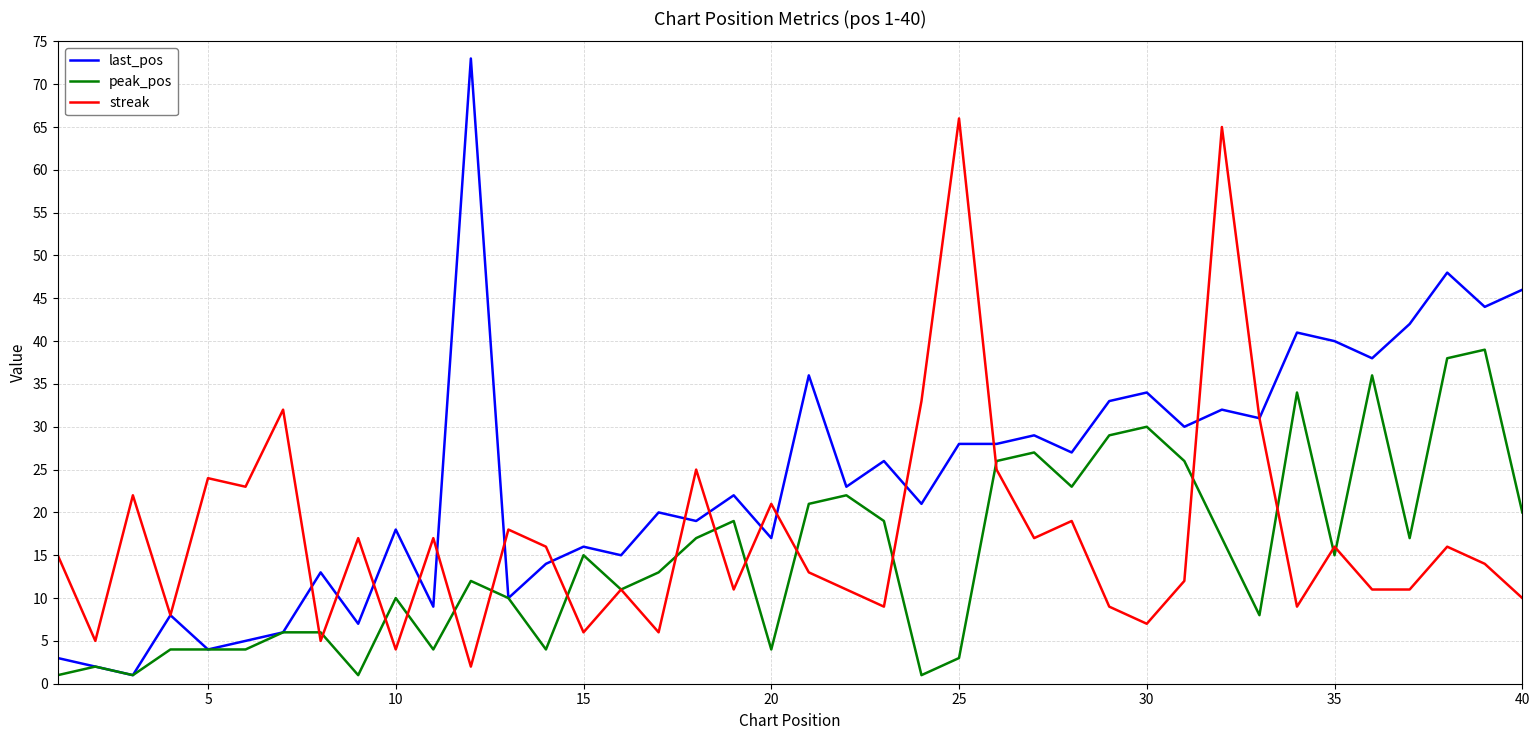

Rank the series by their maximum value, from highest to lowest.

last_pos, streak, peak_pos